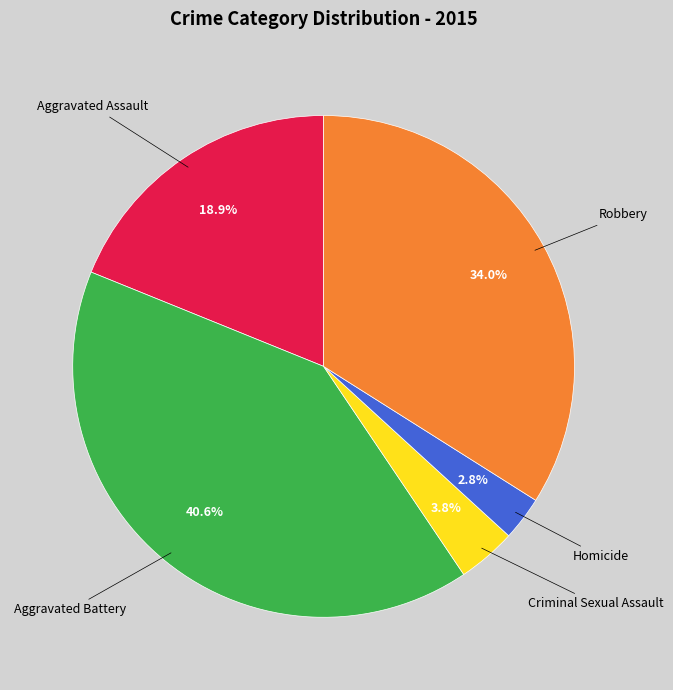

Is there a majority slice in this chart?

No